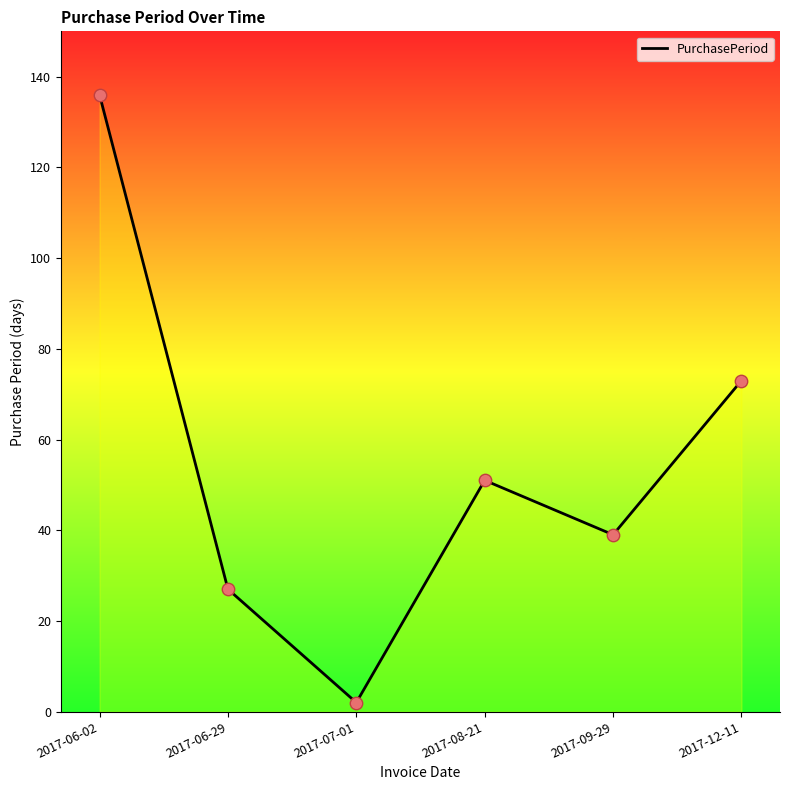

Approximately how many times larger is the value at 2017-06-29 compared to 2017-07-01?

13.5